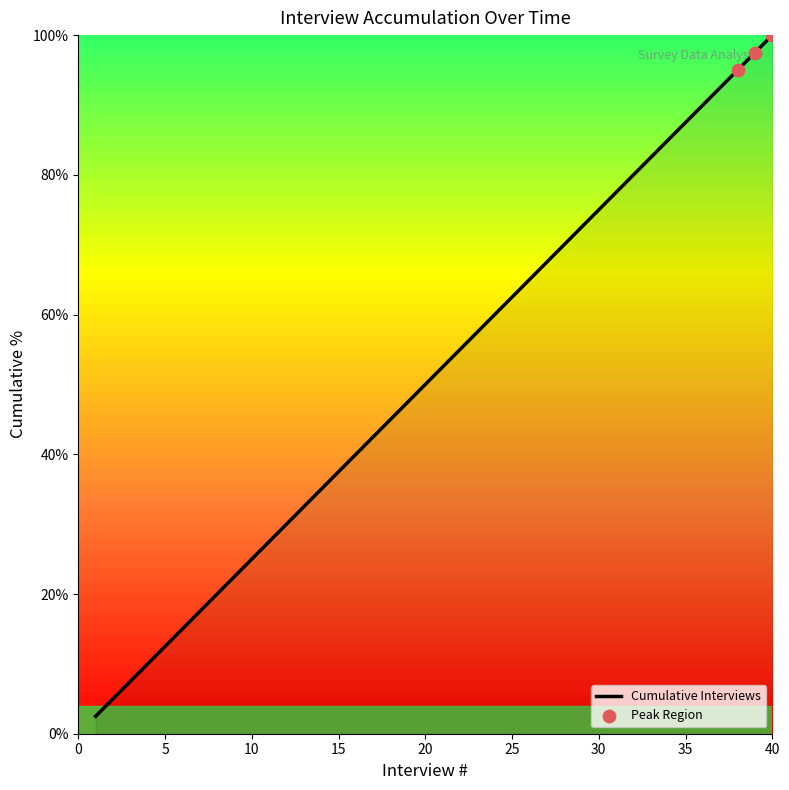

What is the minimum value shown in the chart?

2.5